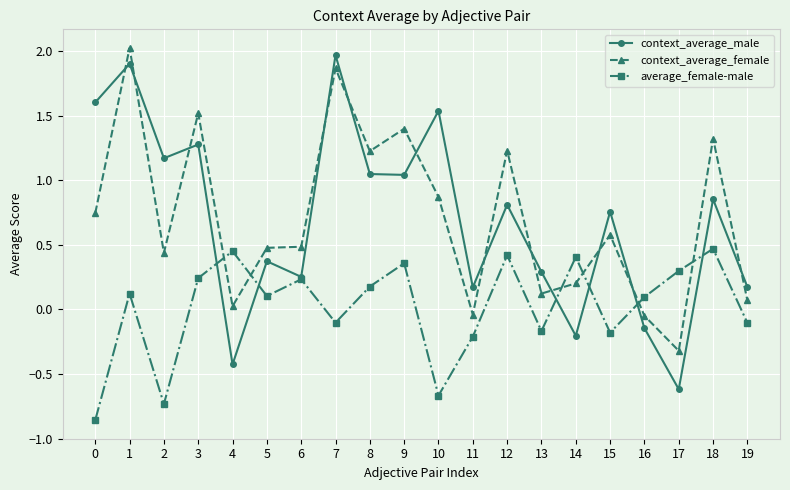

Rank the series at 0 from lowest to highest value.

average_female-male, context_average_female, context_average_male